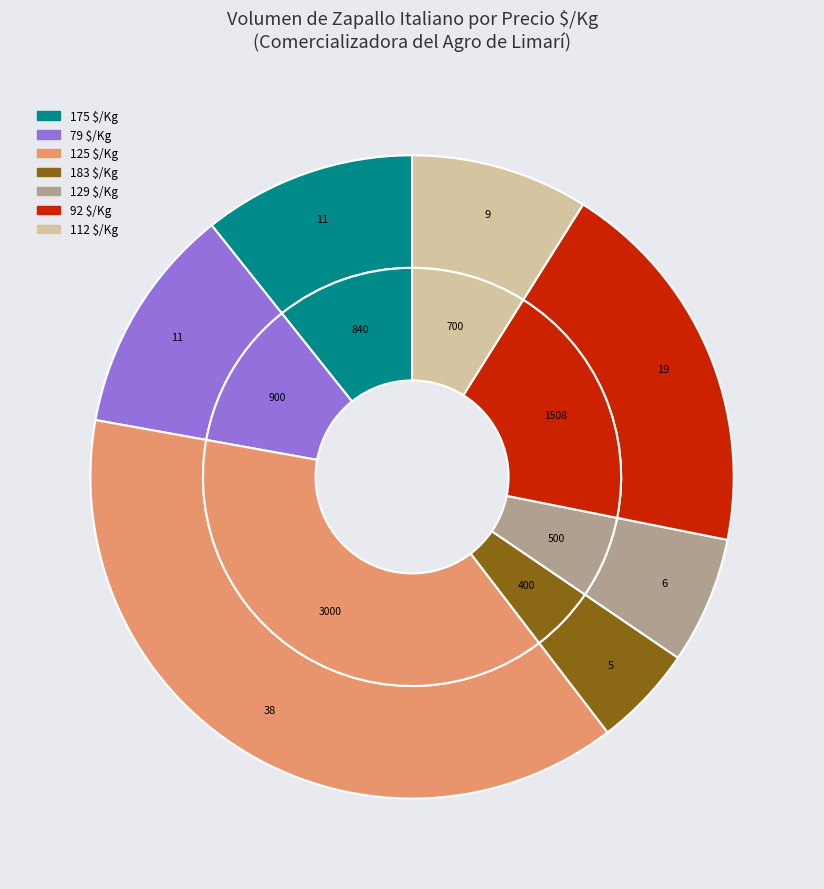

To the nearest percent, what is the average slice percentage?

7%